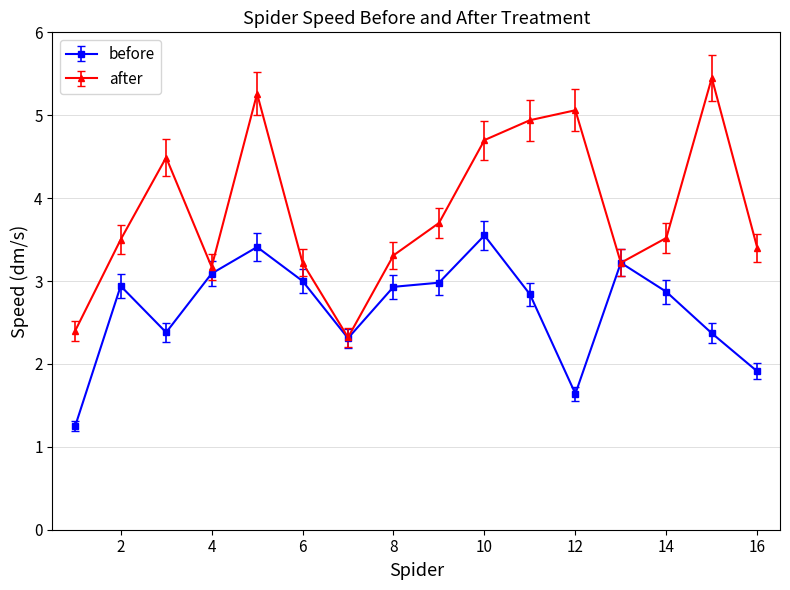

At how many categories does at least one series exceed 2?

16